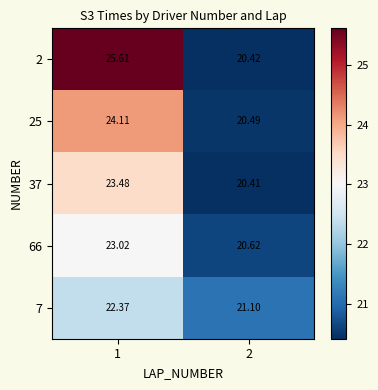

Is the value of 66 at 1 greater than the value of 37 at 1?

No